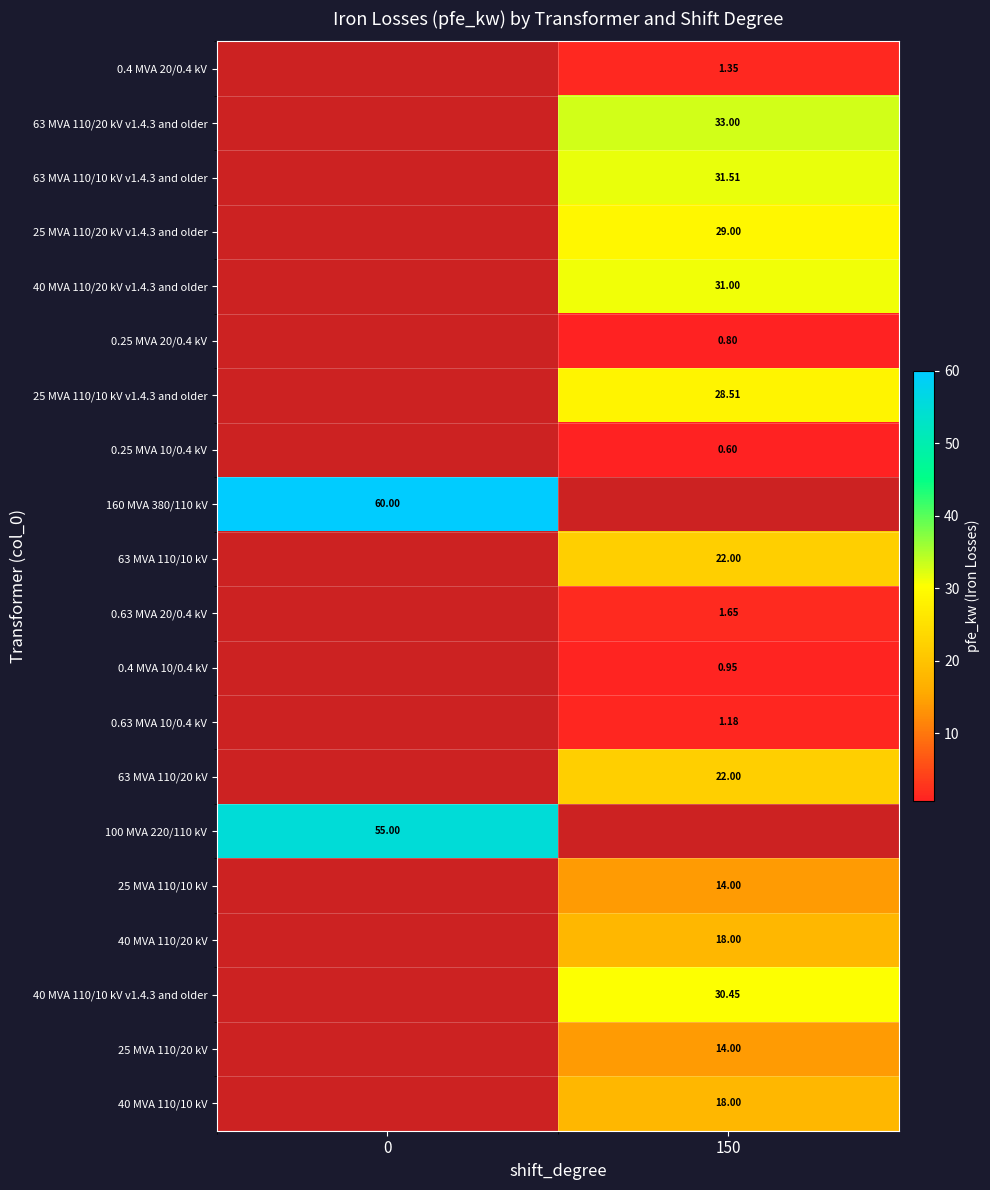

Count the number of data series in this chart.

20